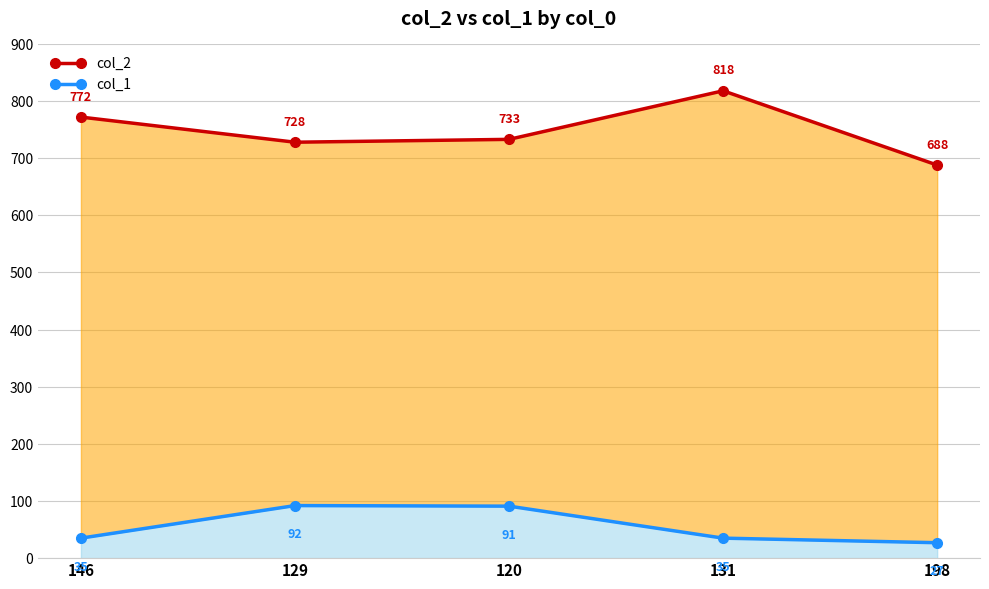

Which has a higher value, 198 or 131?

131